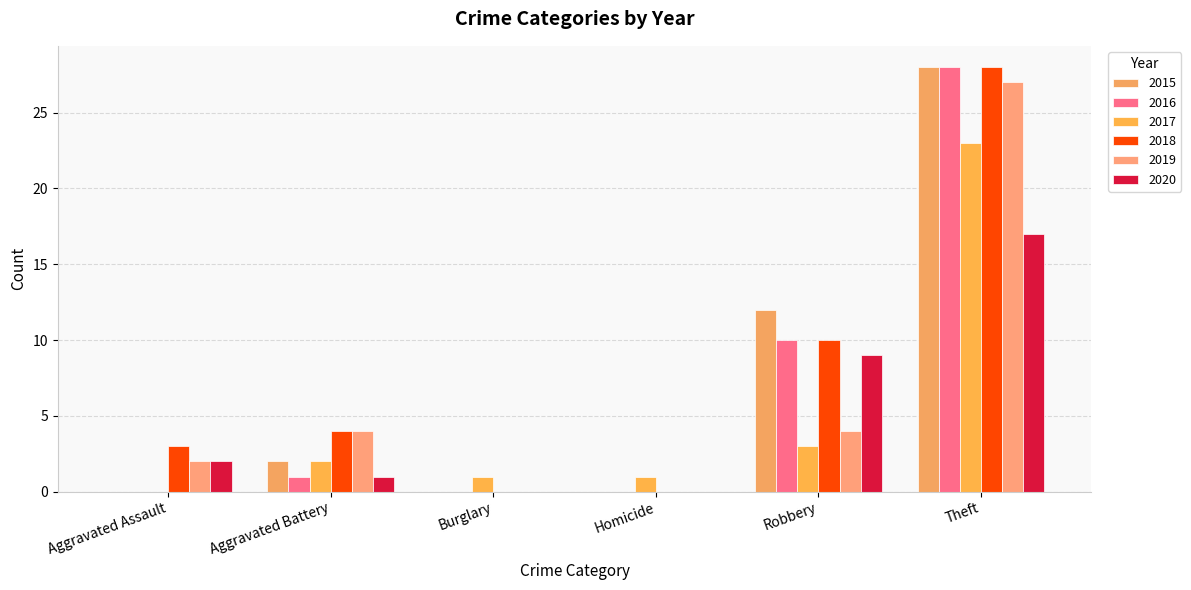

How many categories are shown in the chart?

6